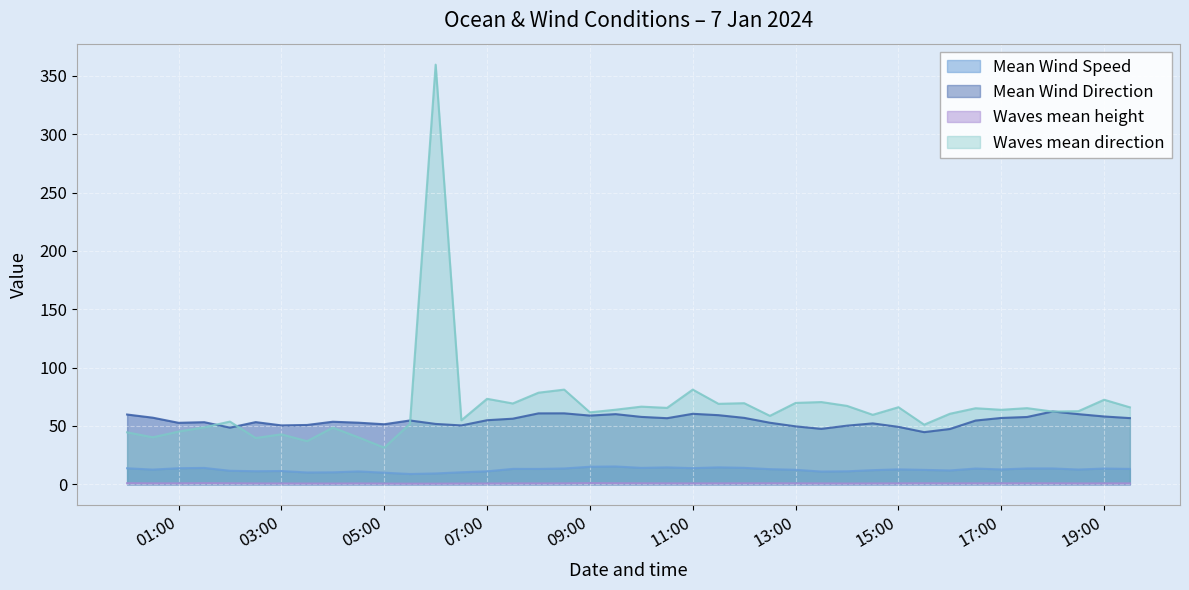

What is the maximum value shown in the chart?

359.7